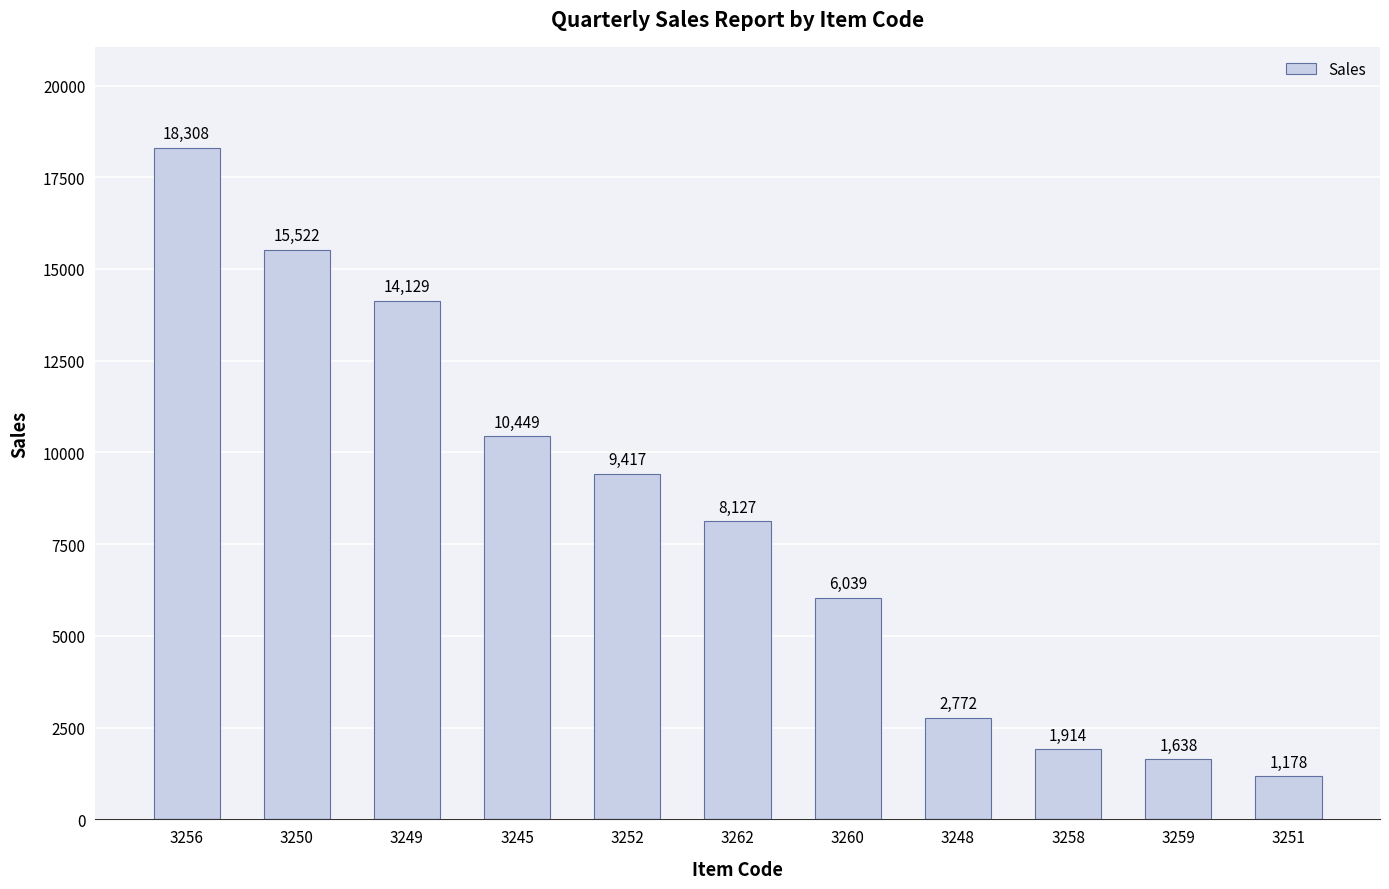

List the labels in order of value, largest first.

3256, 3250, 3249, 3245, 3252, 3262, 3260, 3248, 3258, 3259, 3251